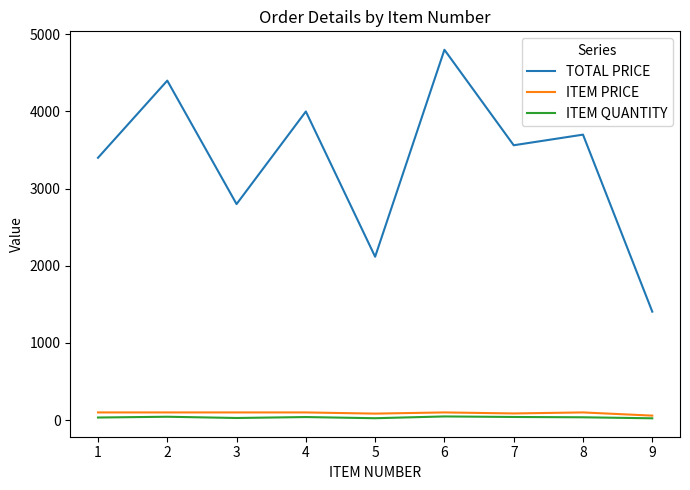

Rank the series at 1 from lowest to highest value.

ITEM QUANTITY, ITEM PRICE, TOTAL PRICE